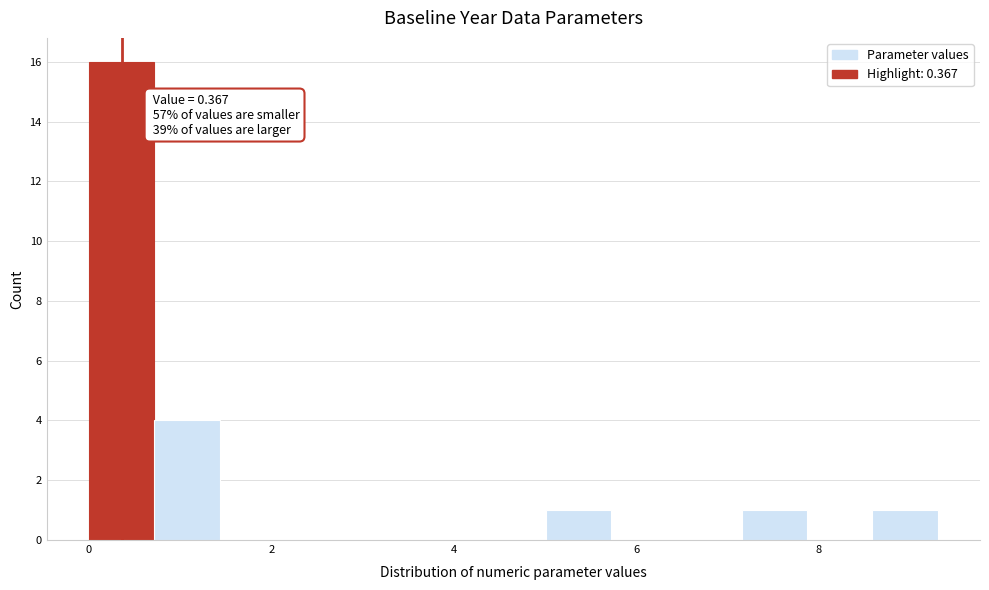

Read against the x-axis, roughly where is the centre of the tallest bar?

0.4